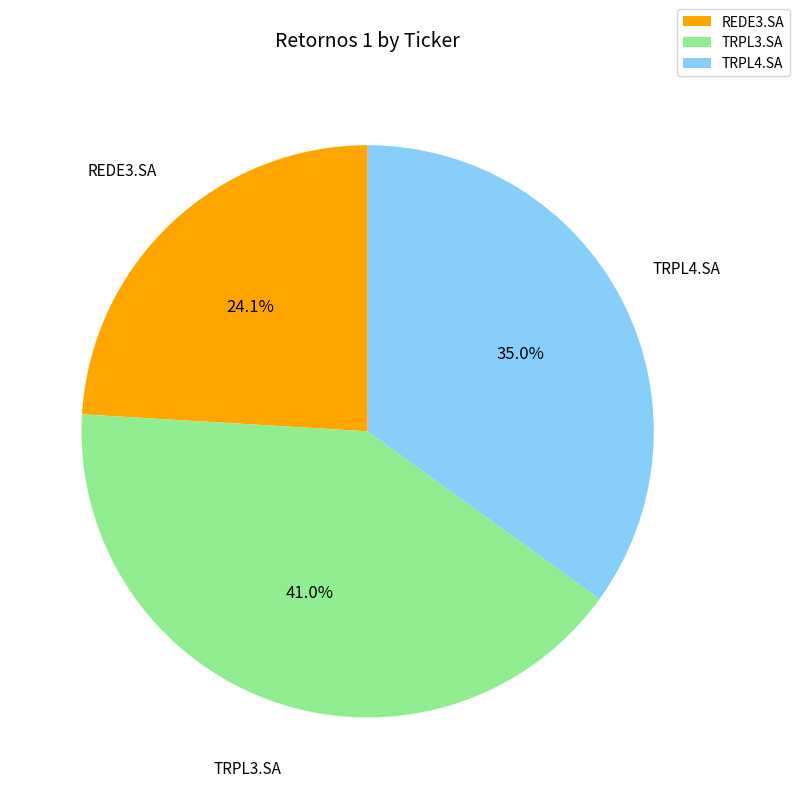

To the nearest percent, what is the difference between the TRPL4.SA and REDE3.SA slice percentages?

11%